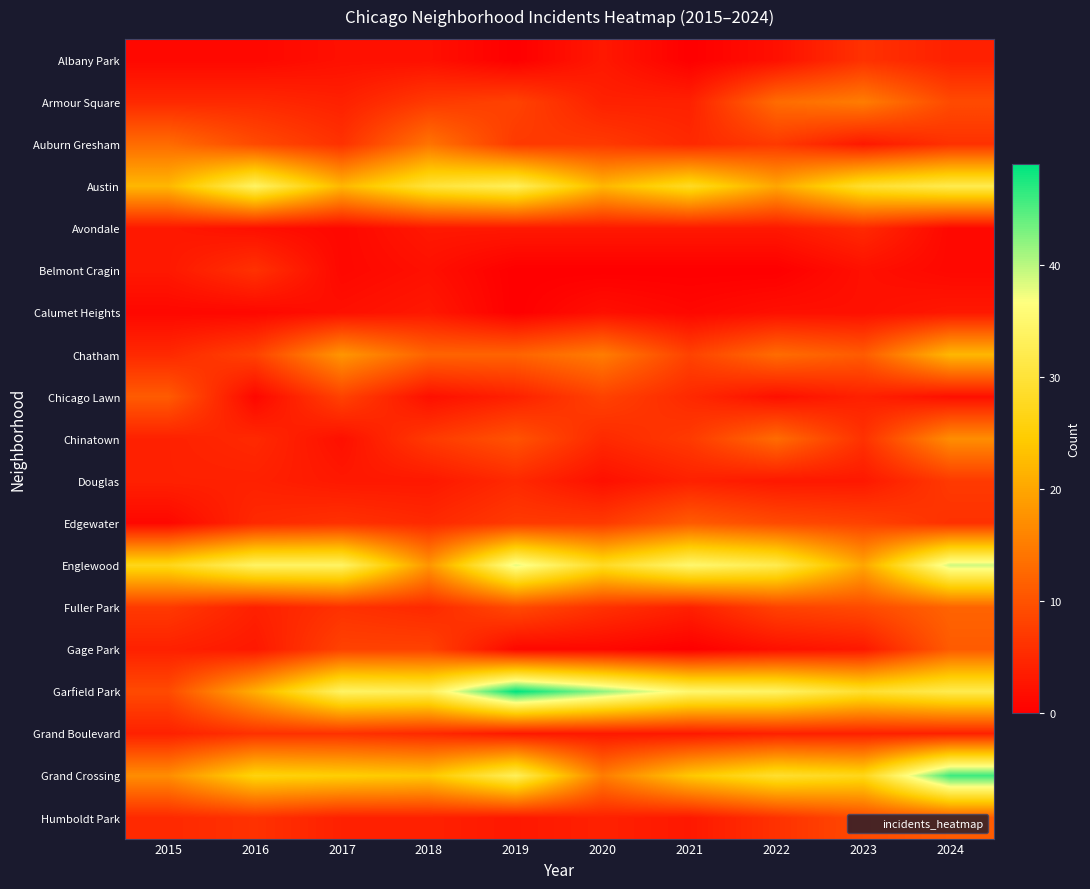

What is the greatest value displayed?

49